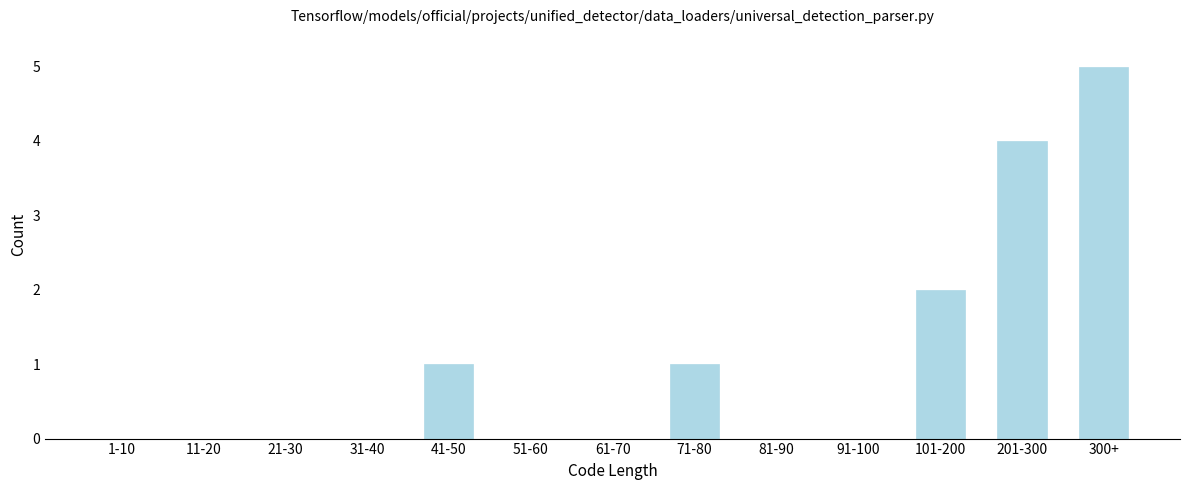

Reading left to right, what are all the values shown in this chart?

1-10=0	11-20=0	21-30=0	31-40=0	41-50=1	51-60=0	61-70=0	71-80=1	81-90=0	91-100=0	101-200=2	201-300=4	300+=5